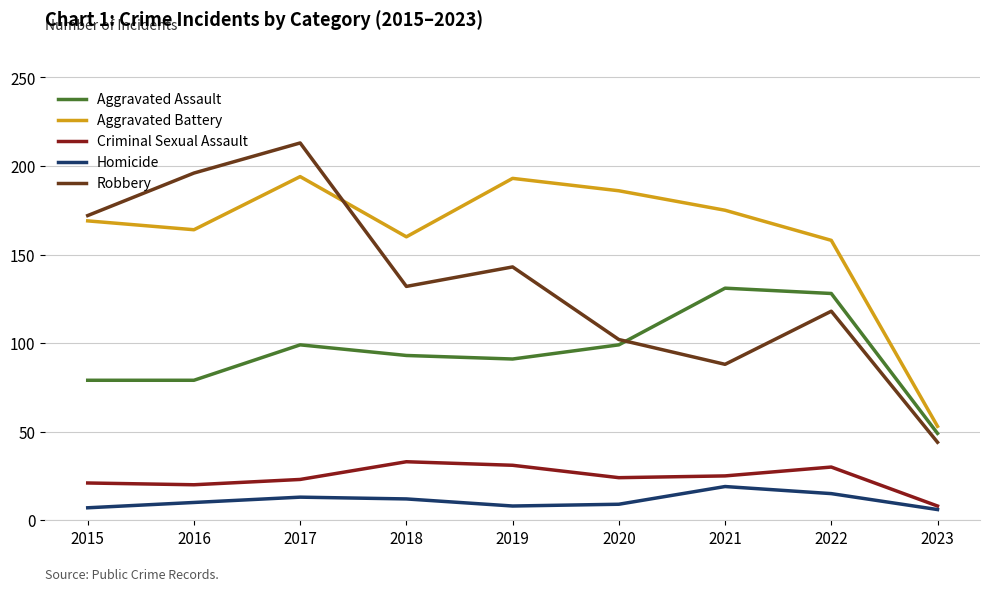

Does the chart display data point markers on the line(s)?

No